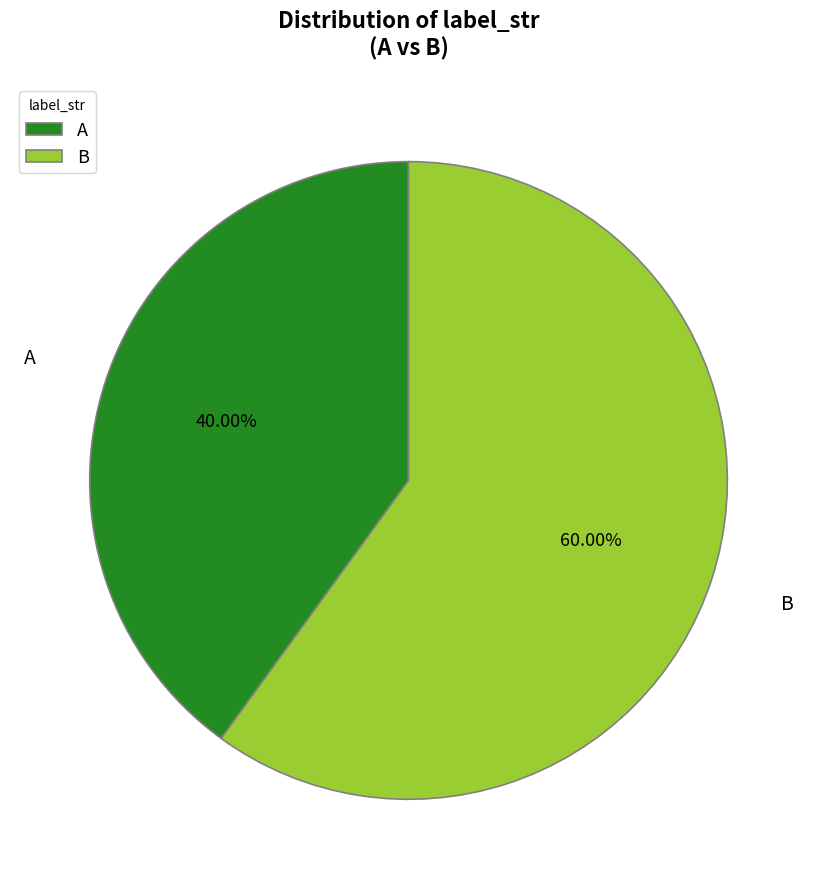

The A slice represents 51% of the pie. True or false?

False